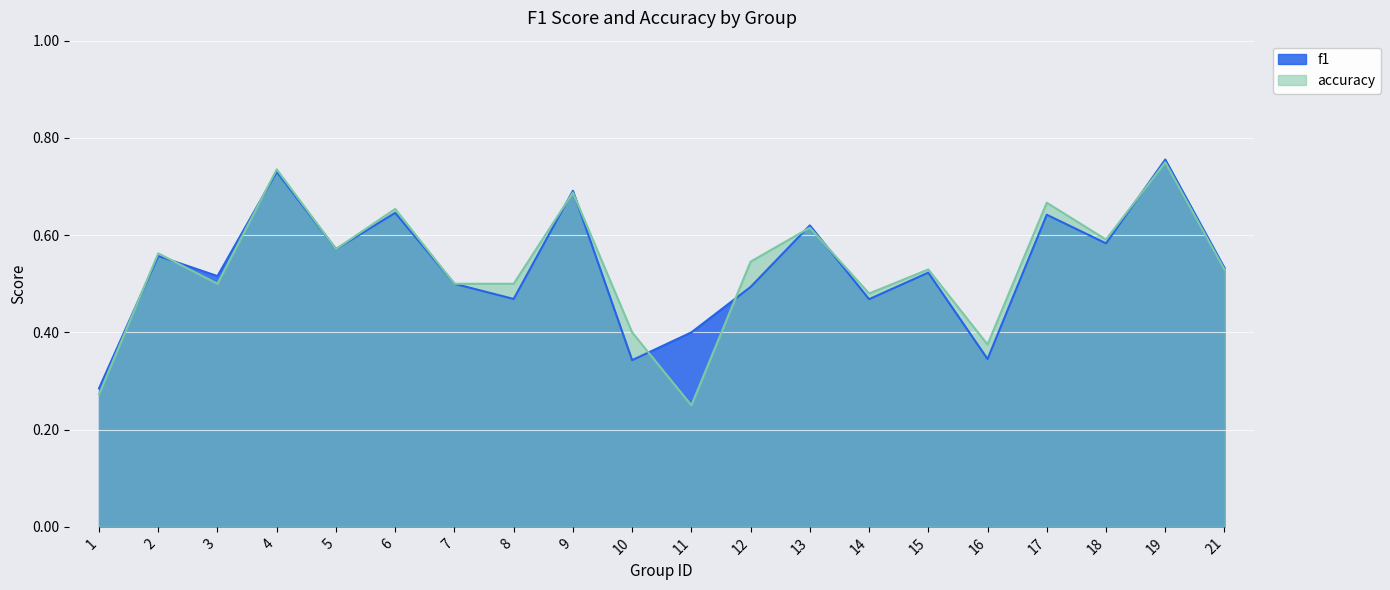

True or false: f1 has a value of 0.5 at 14.

True